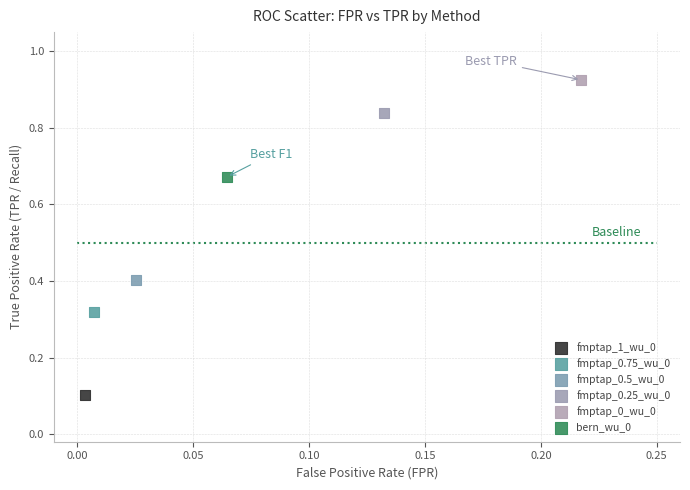

Which series reaches the minimum Y coordinate?

fmptap_1_wu_0